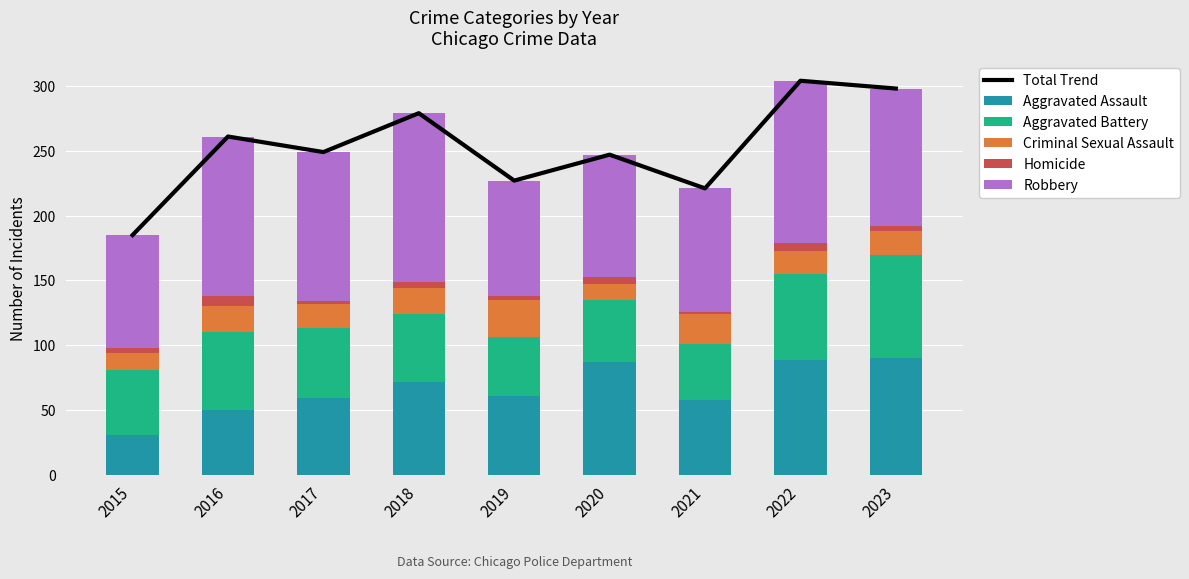

What is the difference between the highest and lowest values at 2023?

294